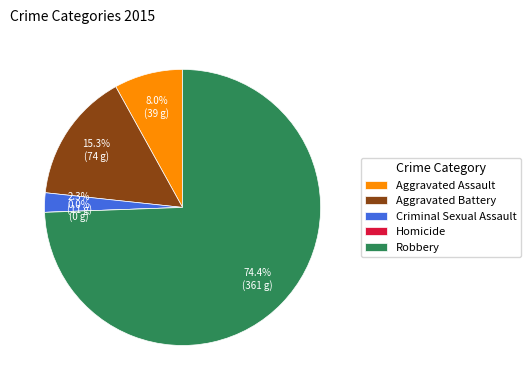

Is there any slice that represents more than half of the pie?

Yes